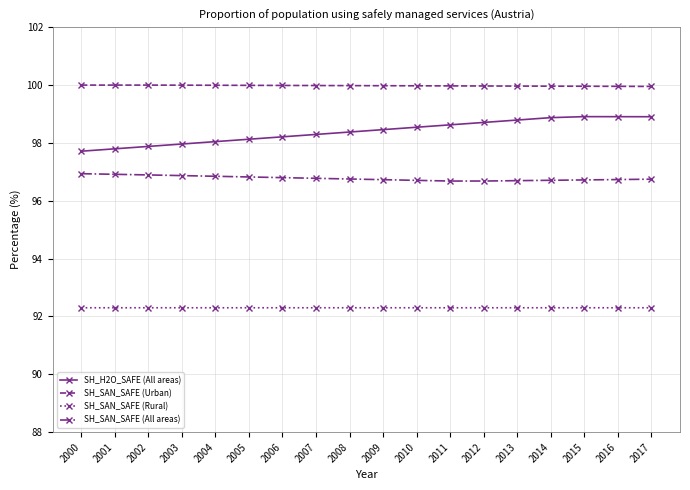

What is the average value of the SH_SAN_SAFE (Urban) series?

100.0